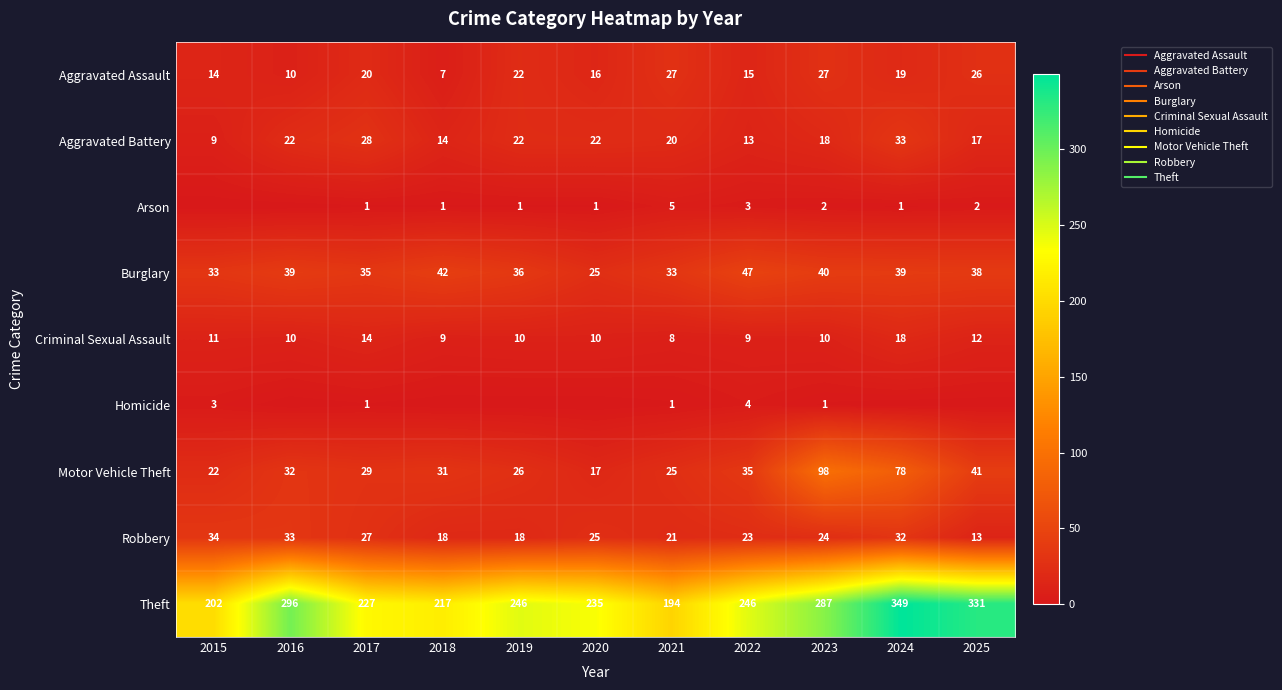

Rank the series by their maximum value, from lowest to highest.

Homicide, Arson, Criminal Sexual Assault, Aggravated Assault, Aggravated Battery, Robbery, Burglary, Motor Vehicle Theft, Theft